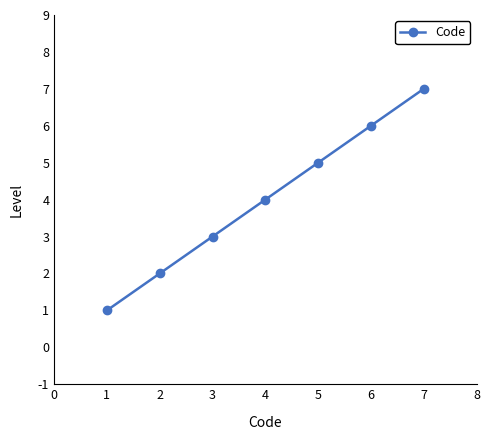

What is the greatest value displayed?

7